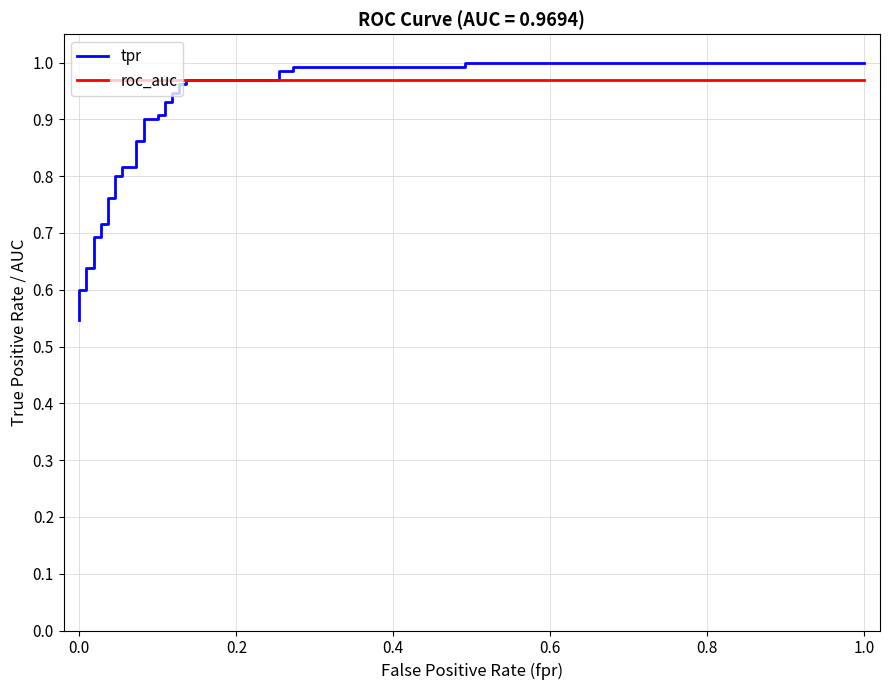

Where is roc_auc nearest to the value 0?

−0.2